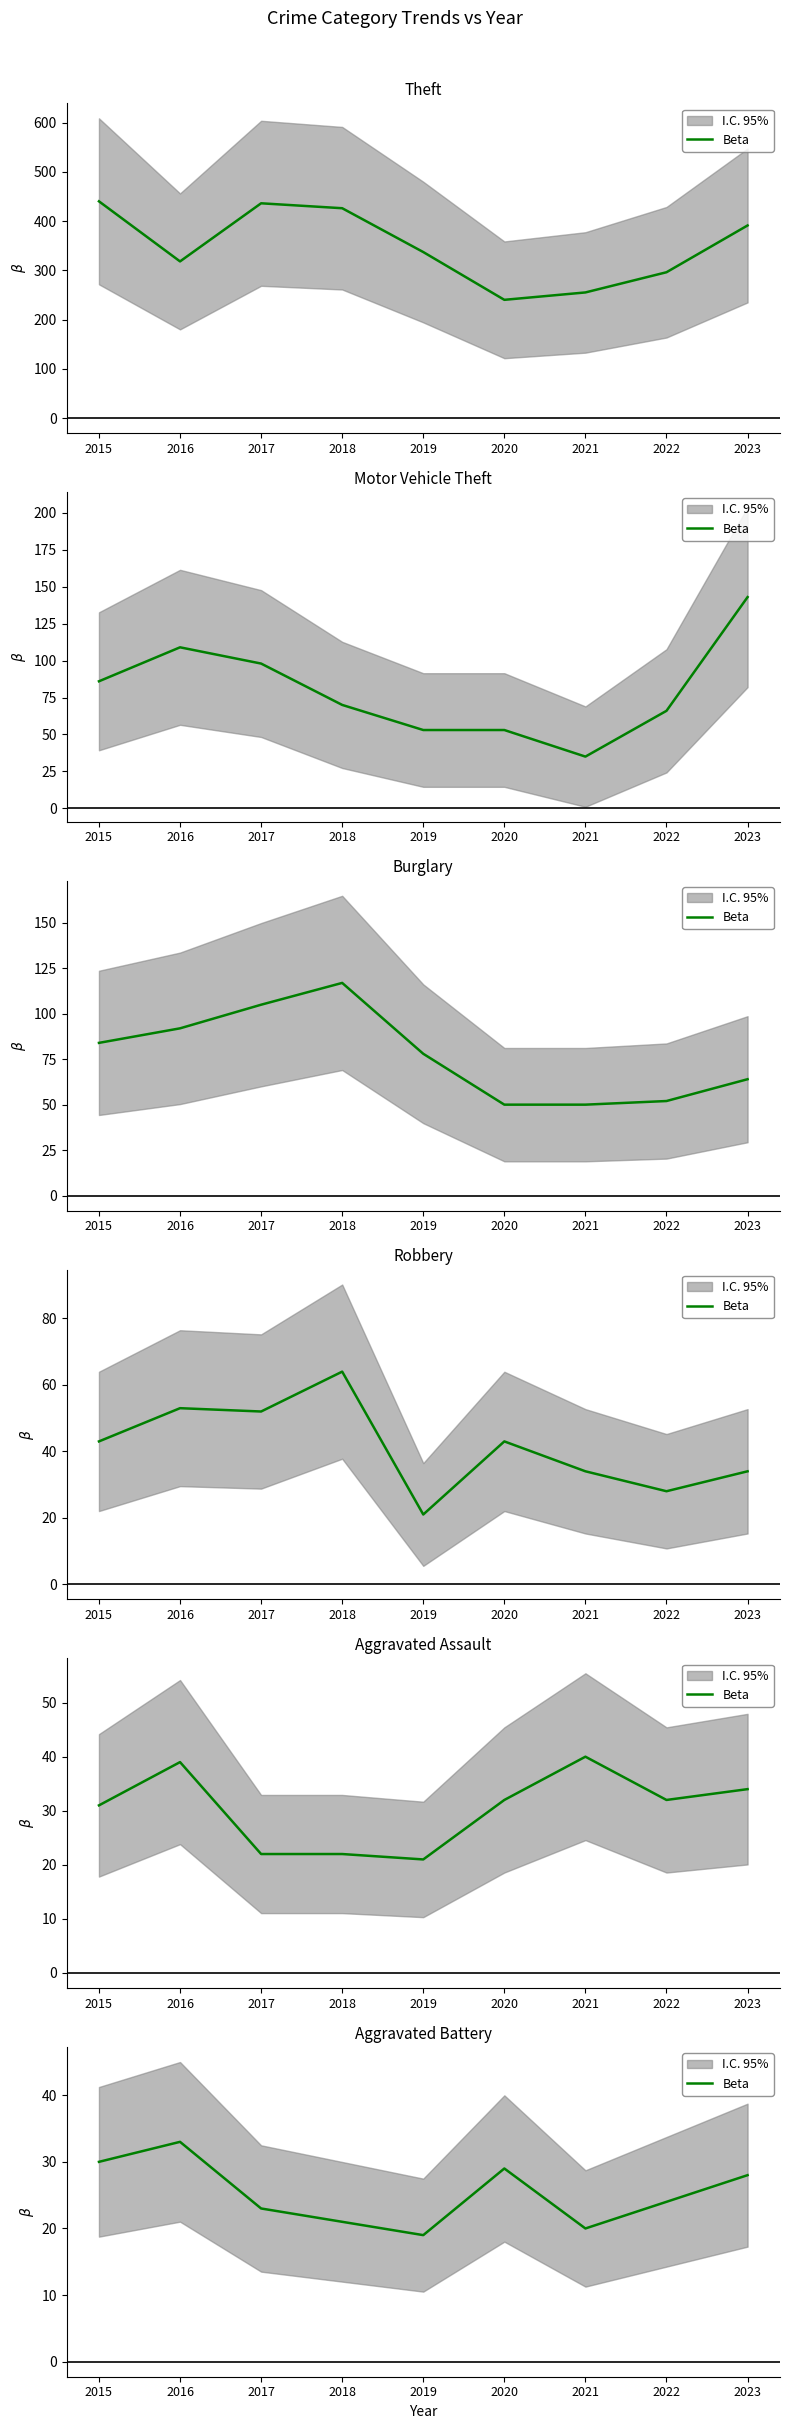

How many data points are above 24?

4